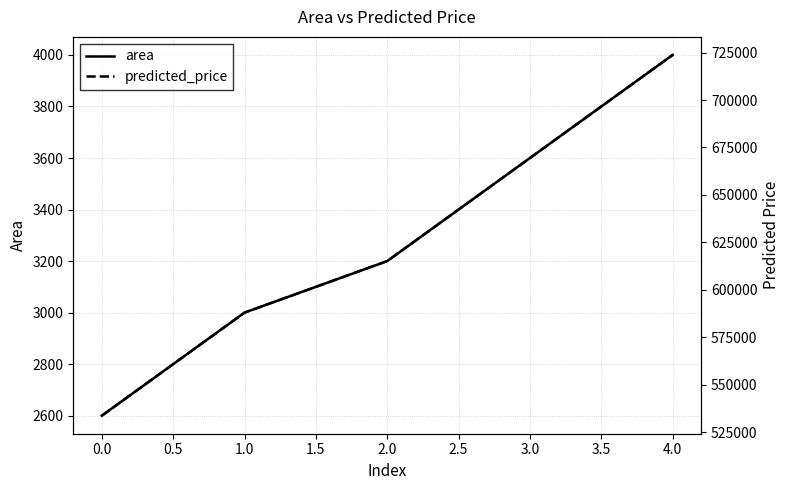

True or false: area and predicted_price cross at least once.

False